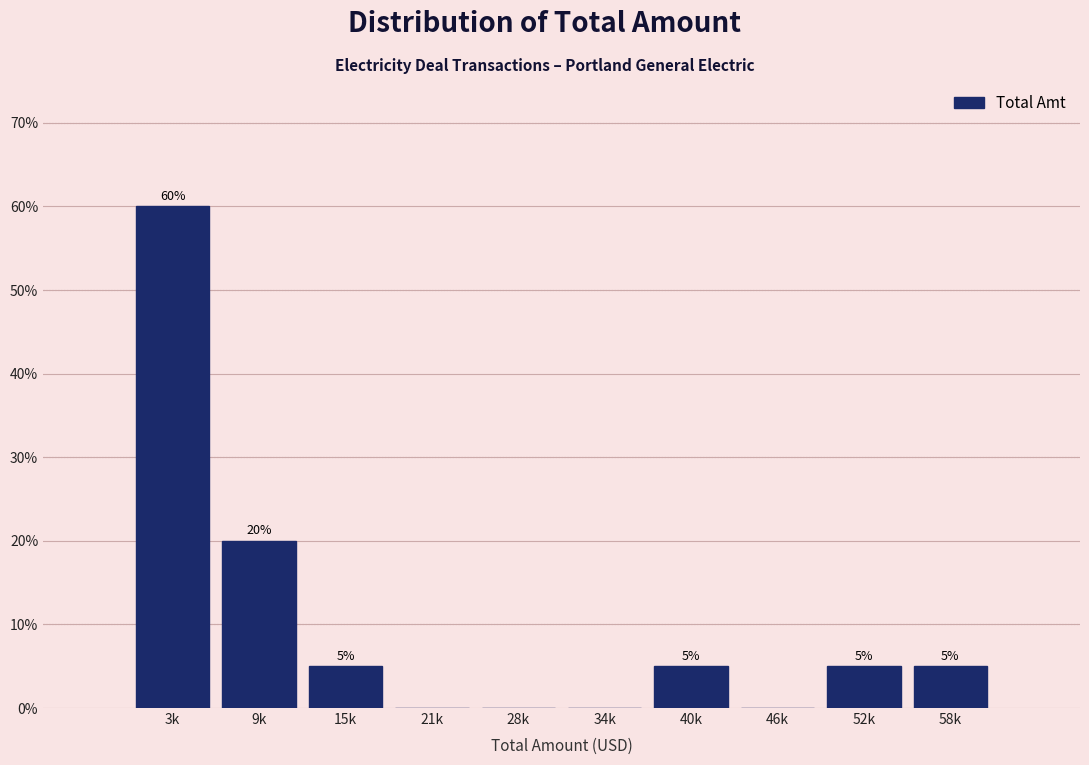

Reading left to right, what are all the values shown in this chart?

3k=60	9k=20	15k=5	21k=0	28k=0	34k=0	40k=5	46k=0	52k=5	58k=5